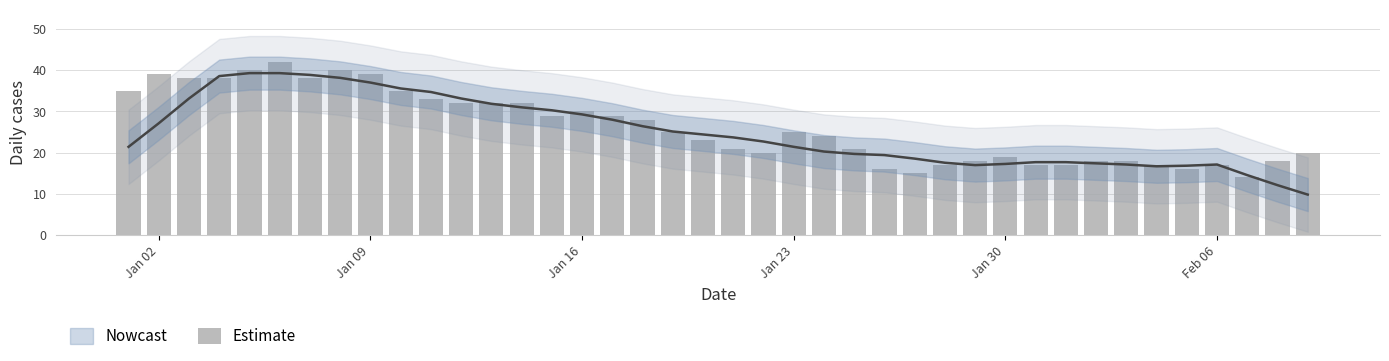

Reading left to right, transcribe all the data shown in this chart.

35	39	38	38	40	42	38	40	39	35	33	32	32	32	29	30	29	28	25	23	21	20	25	24	21	16	15	17	18	19	17	17	18	18	17	16	17	14	18	20